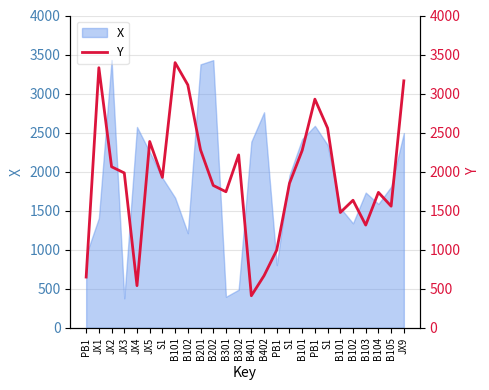

Rank the categories by value from highest to lowest.

B101, JX1, JX9, B102, PB1, S1, JX5, B201, B101, B302, JX2, JX3, S1, S1, B202, B301, B104, B102, B105, B101, B103, PB1, B402, PB1, JX4, B401